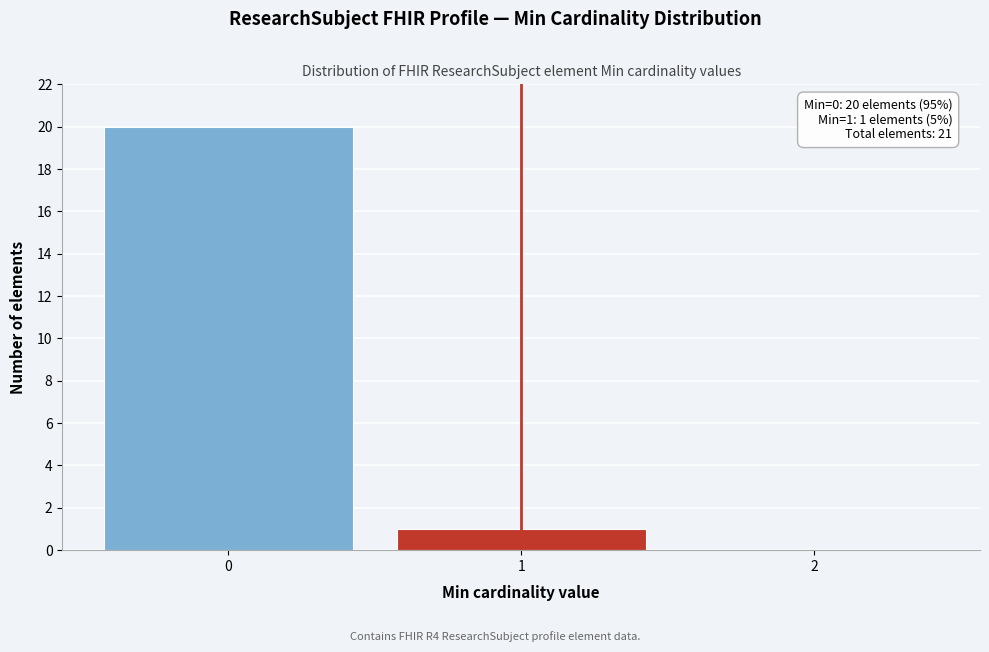

Reading right to left, list all the values displayed in this chart.

2=0	1=1	0=20